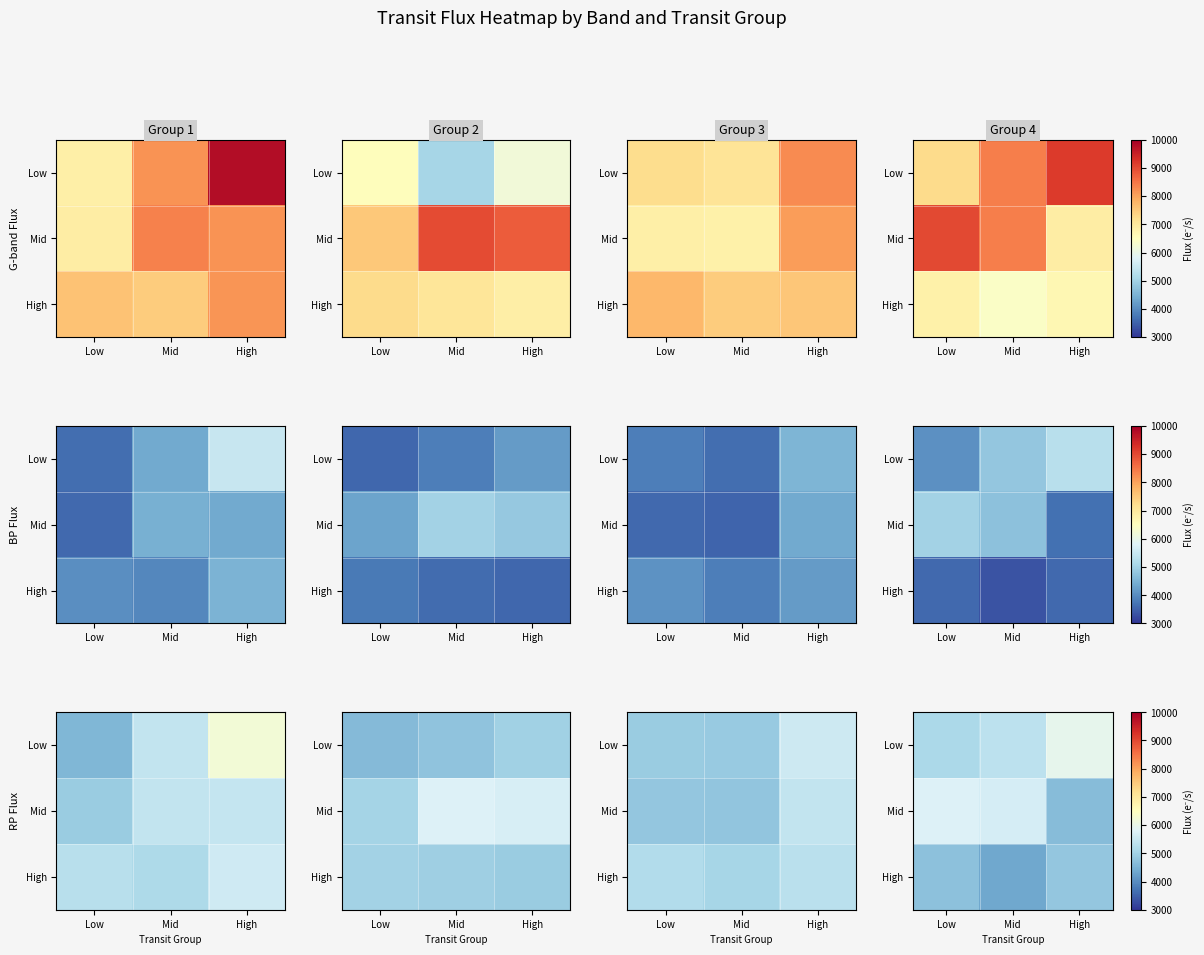

Which label corresponds to the smallest value in the chart?

Mid